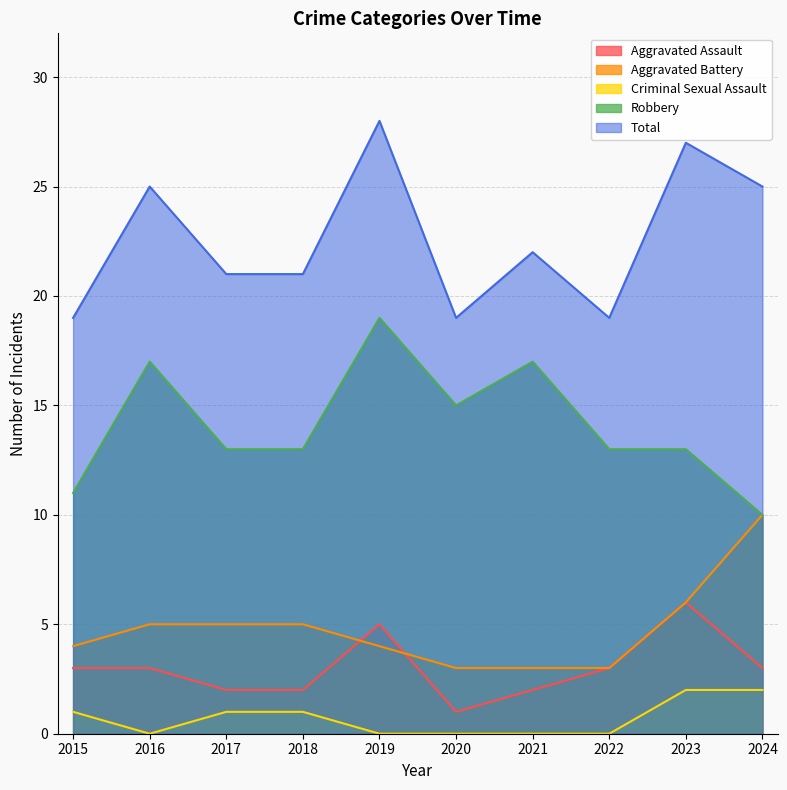

Where do Aggravated Assault and Aggravated Battery first cross each other?

2018 and 2019